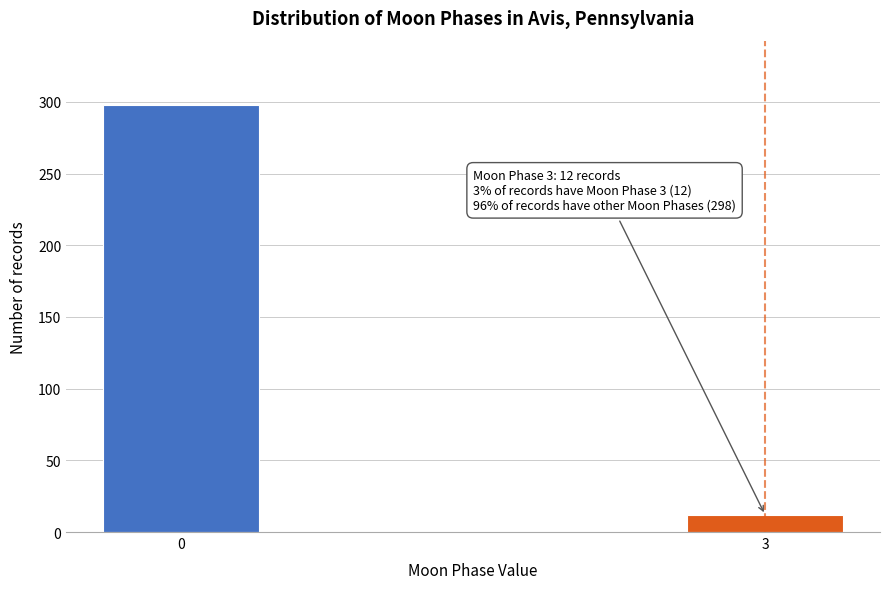

Reading left to right, list all the values displayed in this chart.

0=298	3=12